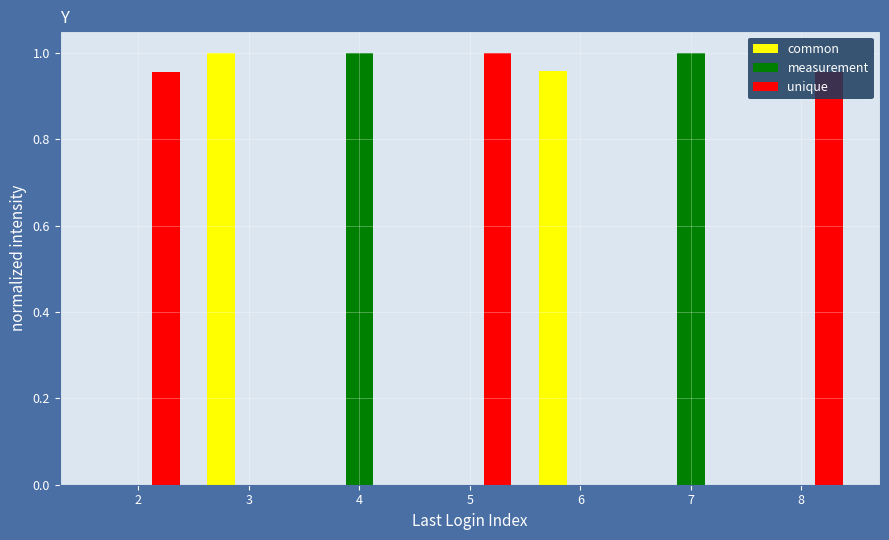

Reading left to right, list every range on the x-axis with the height of the bar of each series over it. The values are not printed on the chart, so give them approximately, as read against the axis.

1.5 to 2.5: common=0	measurement=0	unique=0.96
2.5 to 3.5: common=1.00	measurement=0	unique=0
3.5 to 4.5: common=0	measurement=1.00	unique=0
4.5 to 5.5: common=0	measurement=0	unique=1.00
5.5 to 6.5: common=0.96	measurement=0	unique=0
6.5 to 7.5: common=0	measurement=1.00	unique=0
7.5 to 8.5: common=0	measurement=0	unique=0.96